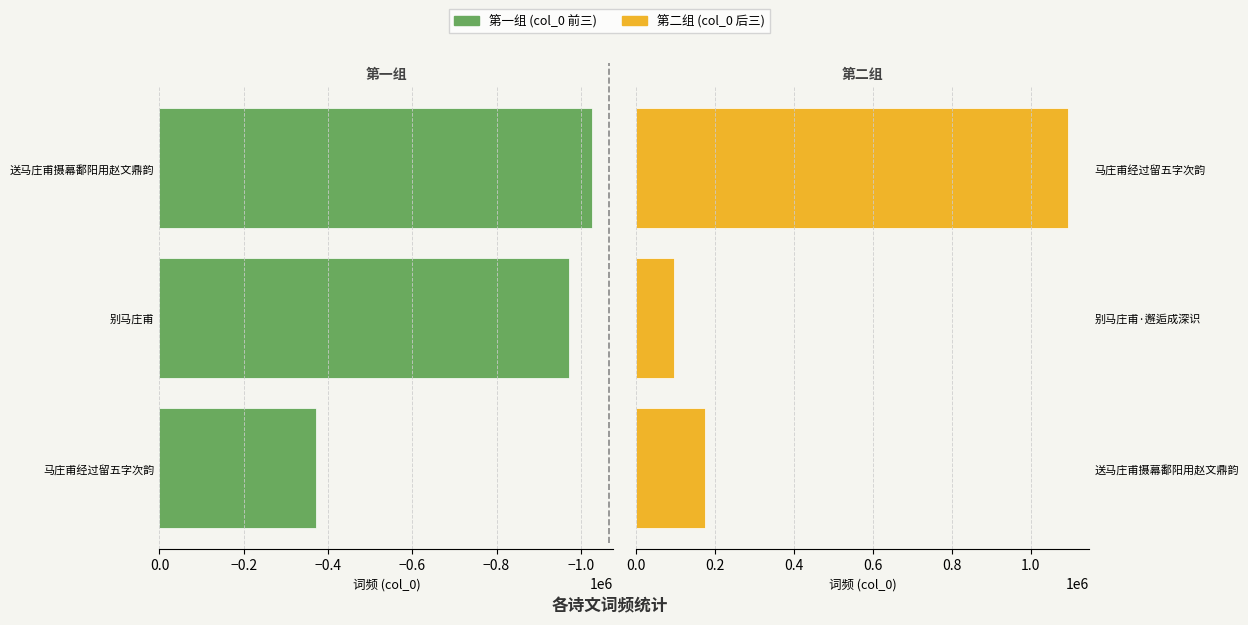

True or false: 第二组 (col_0 后三) has a value of 301913 at 送马庄甫摄幕鄱阳用赵文鼎韵.

False